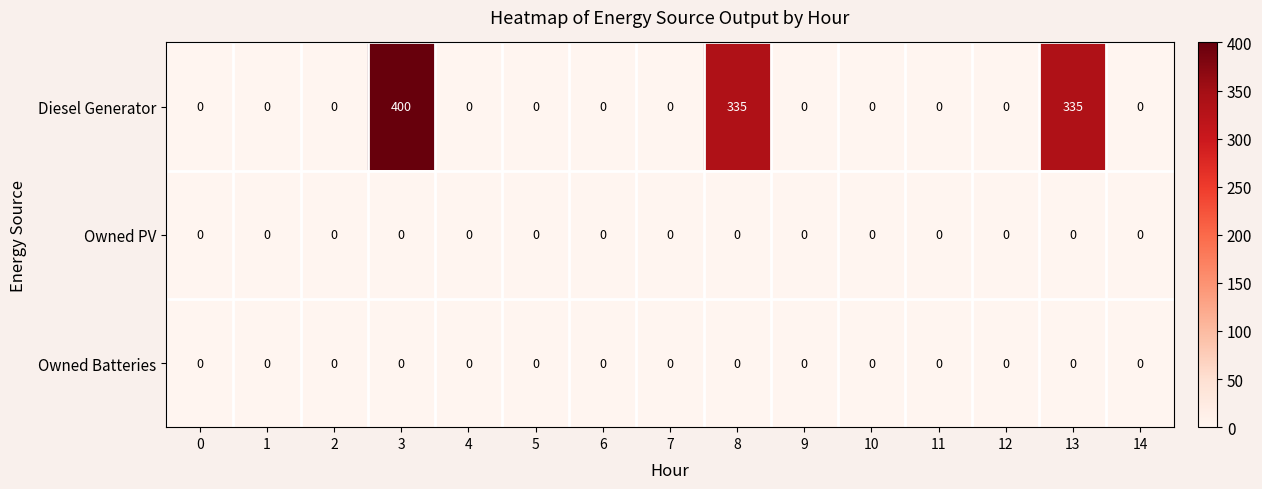

Between 0 and 3, which series saw the biggest shift?

Diesel Generator